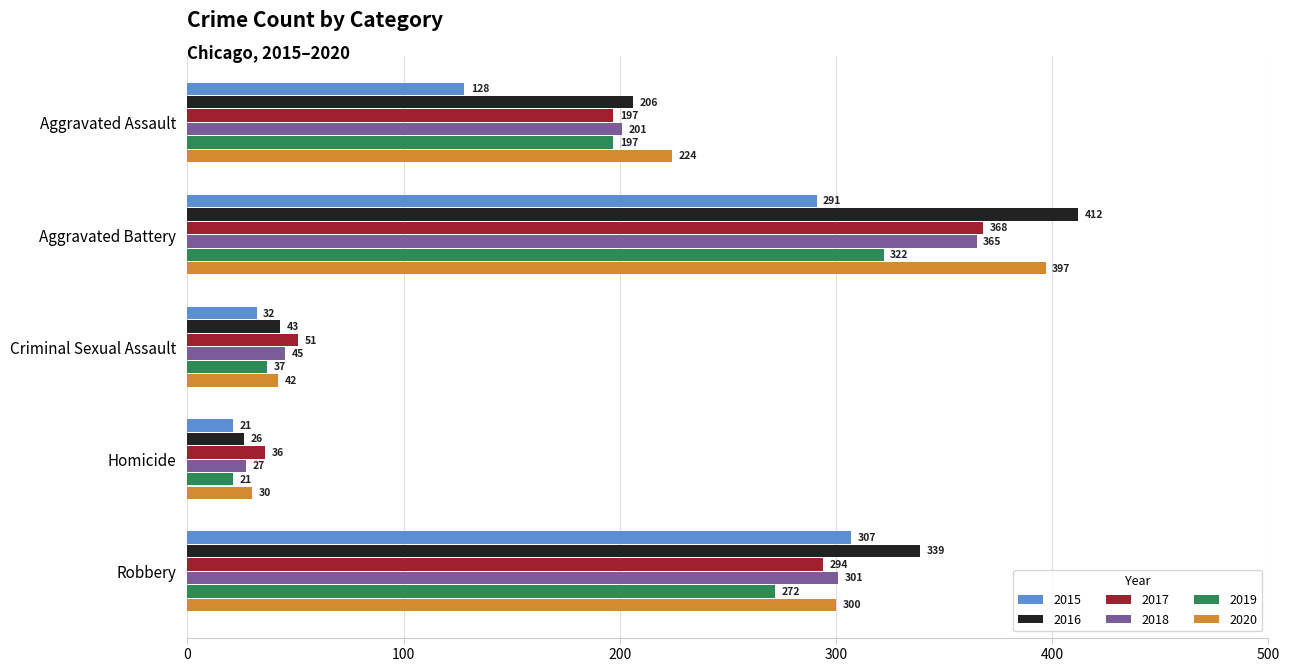

At which label is 2016 closest to 219?

Aggravated Assault